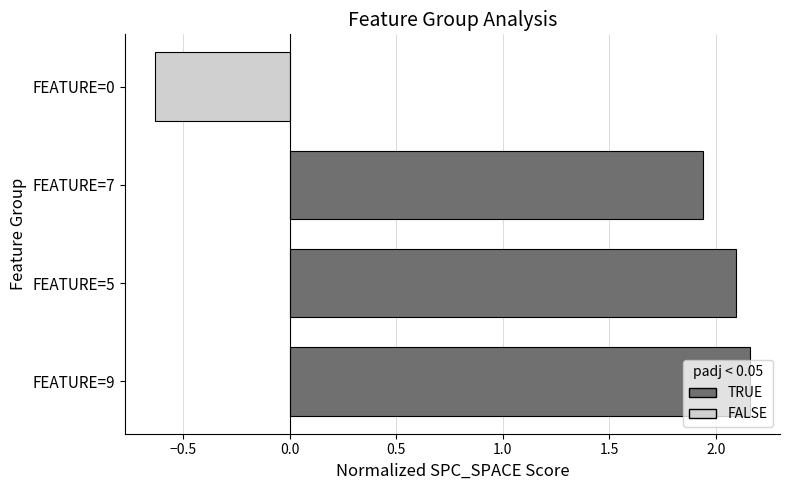

What is the ratio of the value at FEATURE=9 to the value at FEATURE=7?

1.1